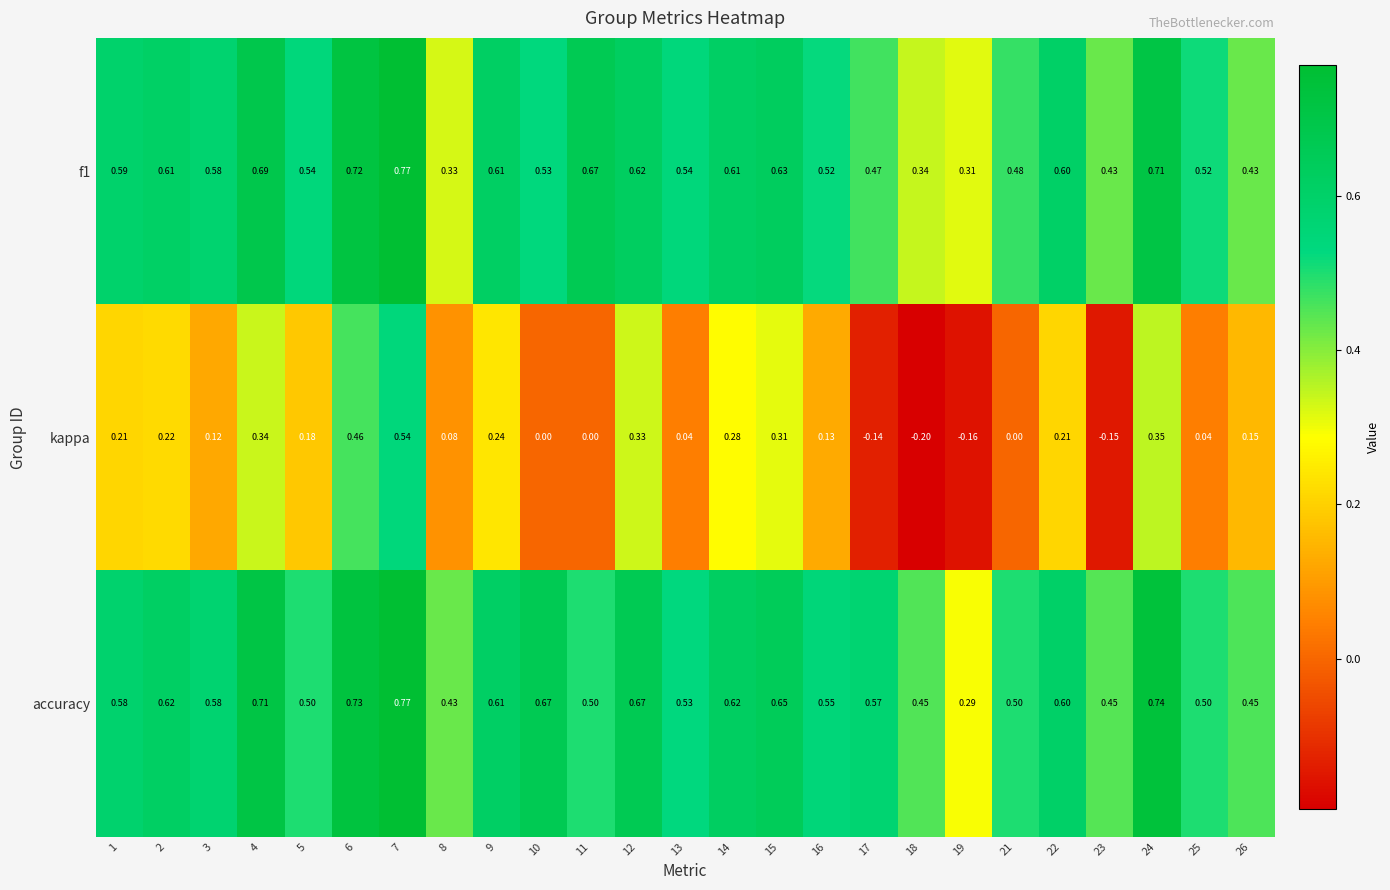

Which series has the widest spread of values?

kappa